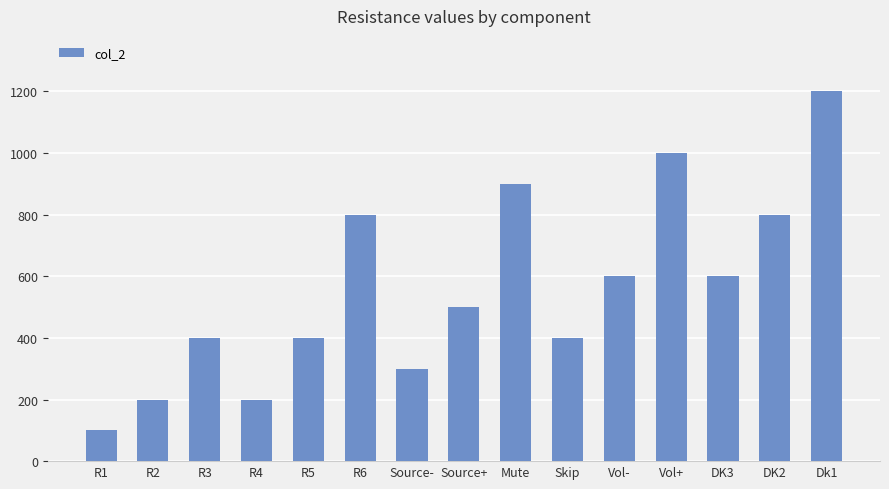

How many data points does each series have?

15